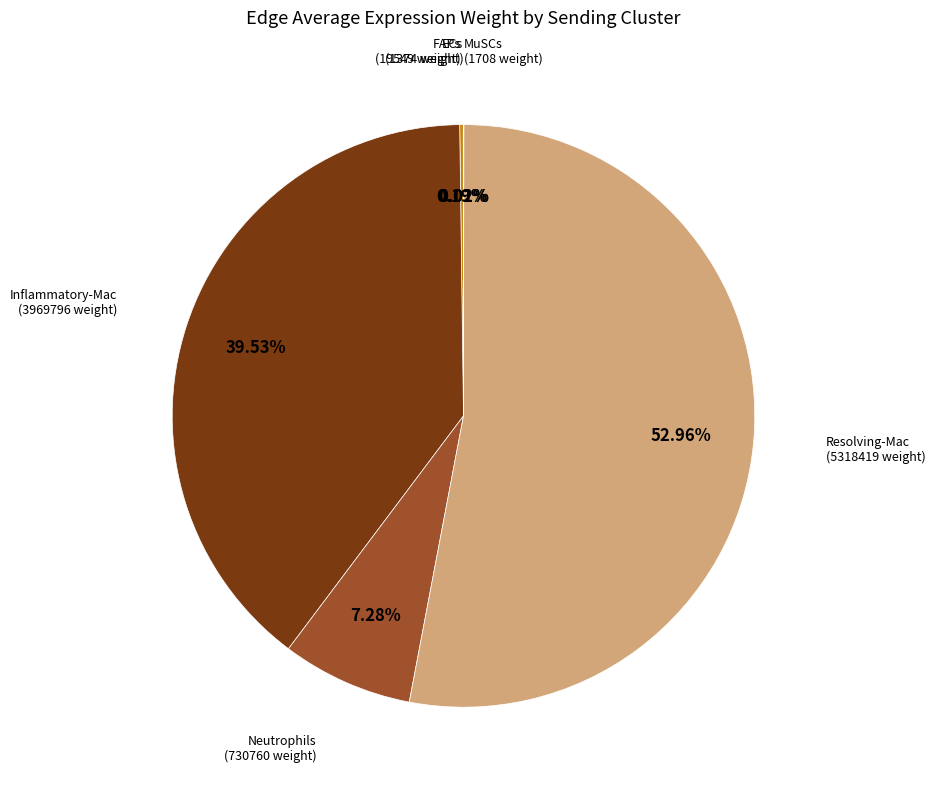

Is there a majority slice in this chart?

Yes